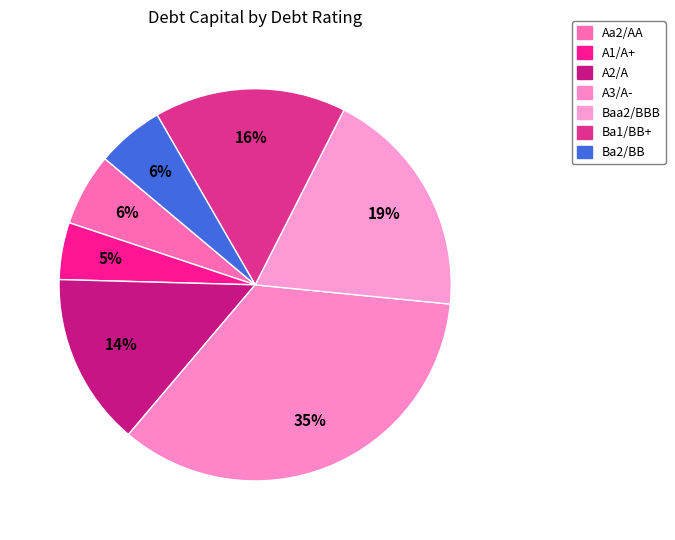

How many segments does this pie chart have?

7